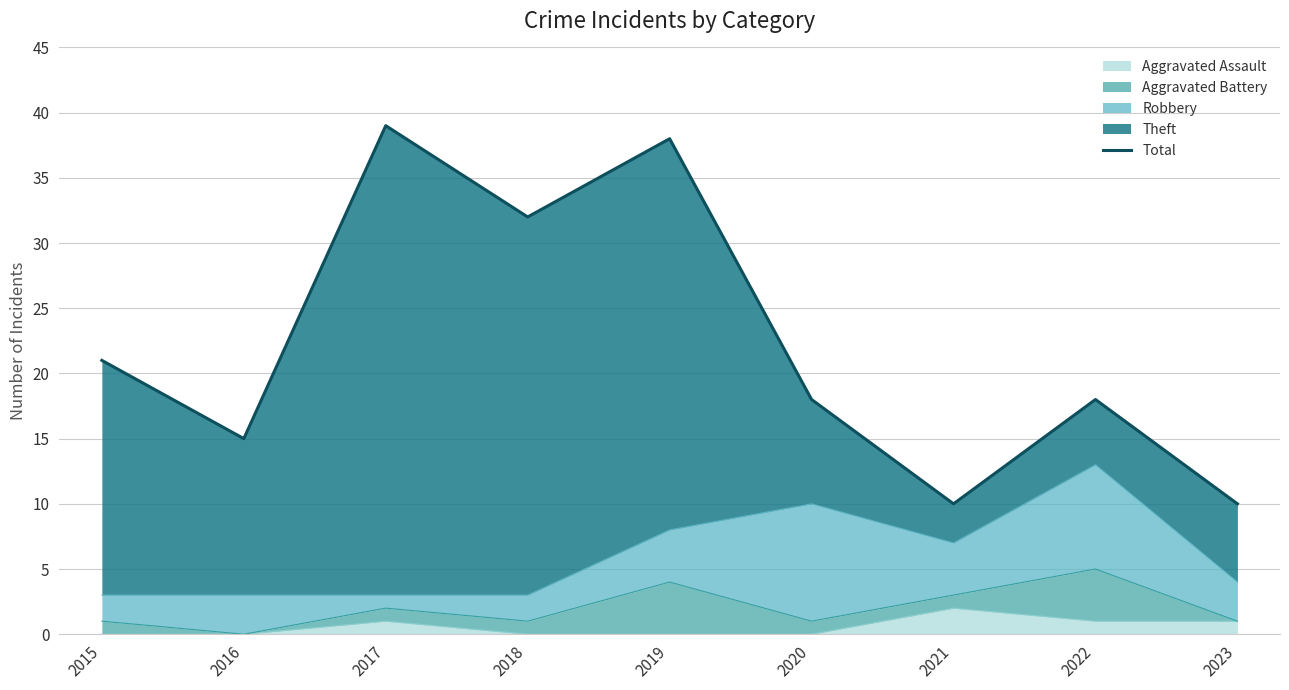

How many points are lower than both their immediate neighbors (excluding endpoints)?

3